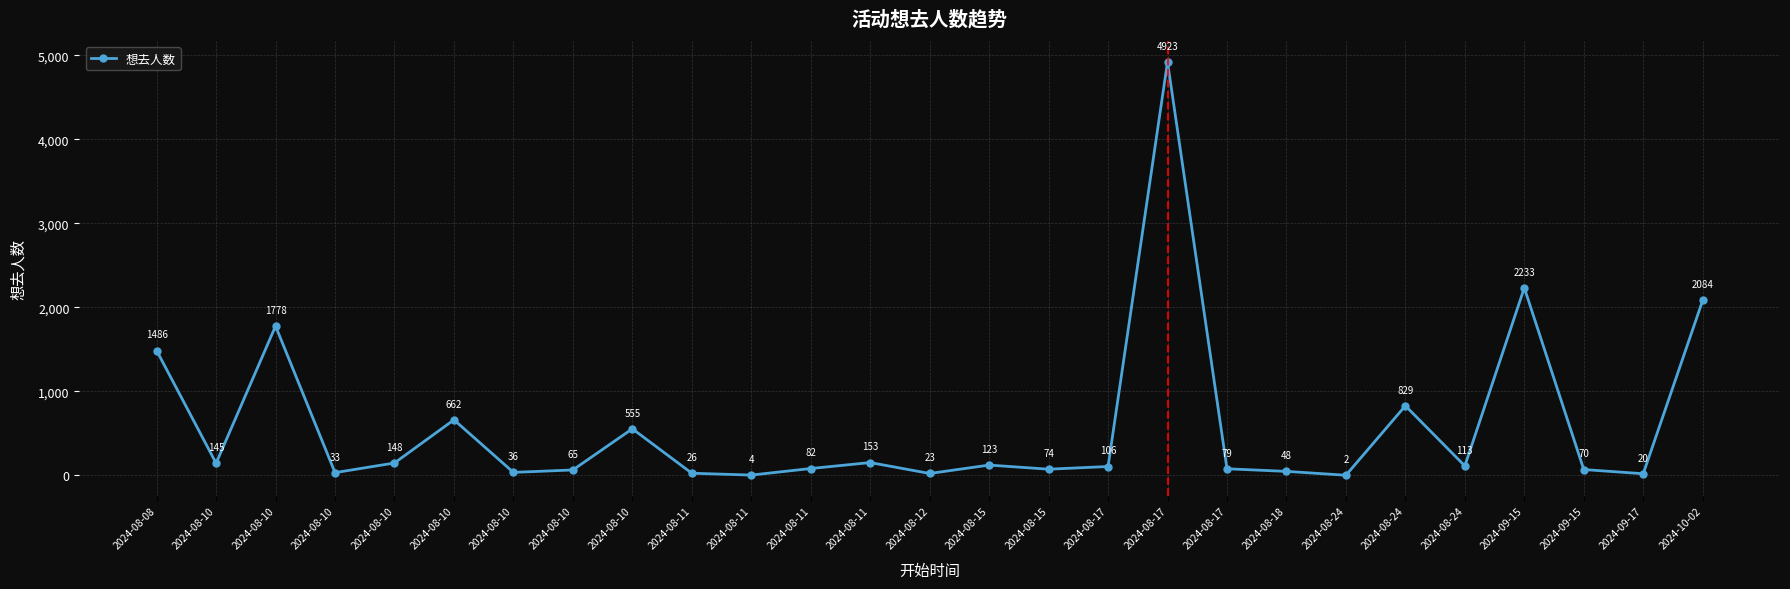

Which label corresponds to the smallest value in the chart?

2024-08-24